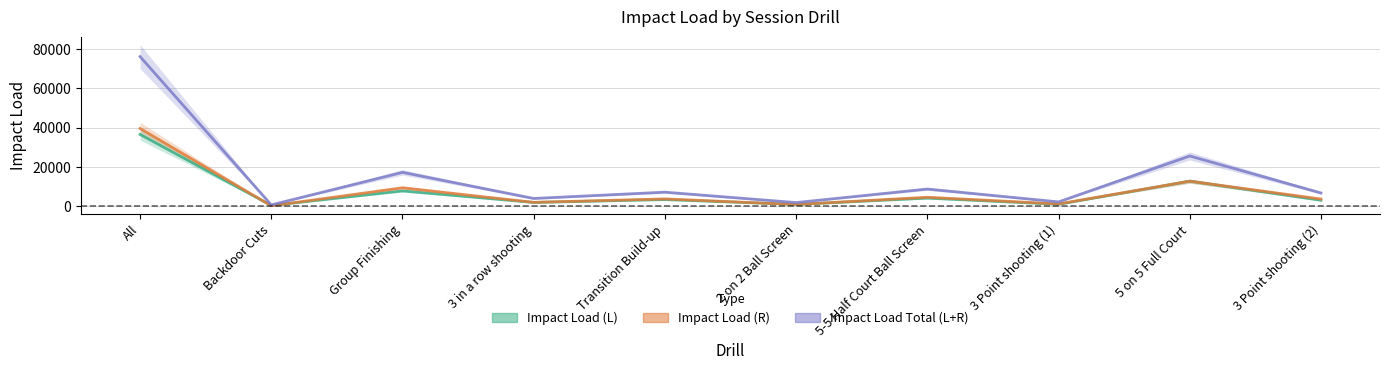

What is the average value of the Impact Load Total (L+R) series?

15058.8